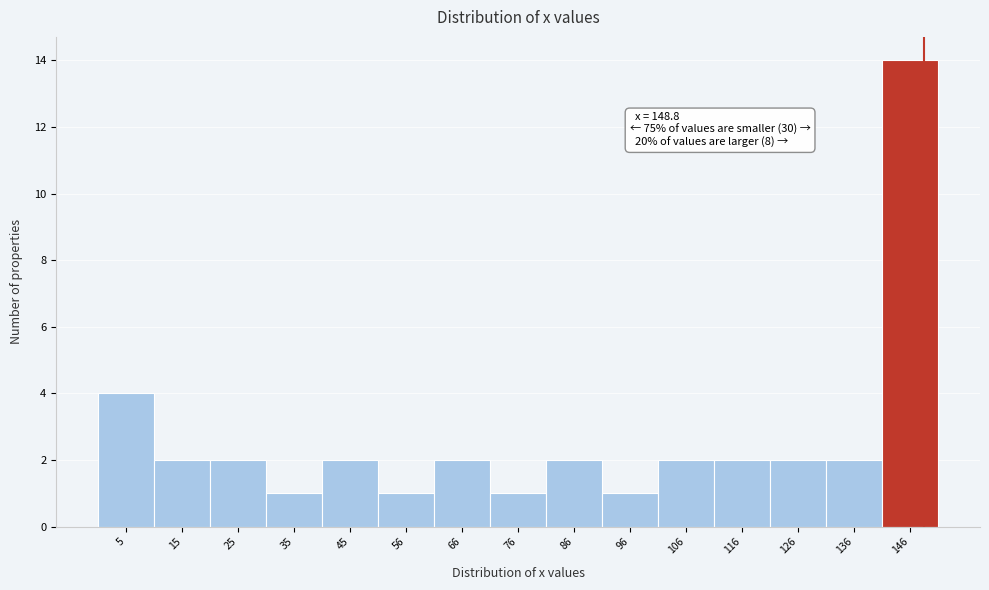

Over which range of the x-axis is the bar tallest?

142 to 152